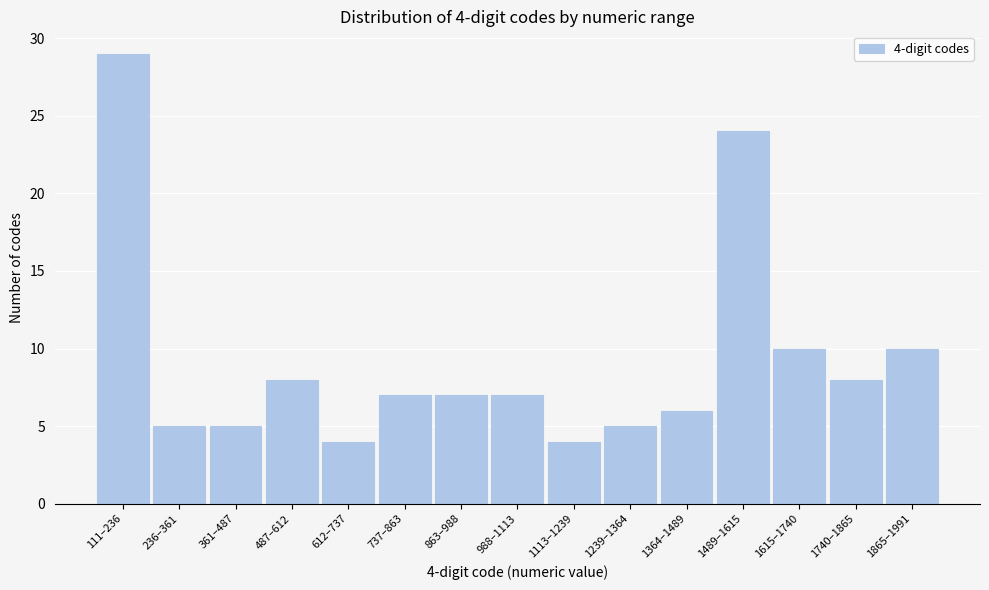

Reading left to right, extract all data points from this chart.

111–236=29	236–361=5	361–487=5	487–612=8	612–737=4	737–863=7	863–988=7	988–1113=7	1113–1239=4	1239–1364=5	1364–1489=6	1489–1615=24	1615–1740=10	1740–1865=8	1865–1991=10